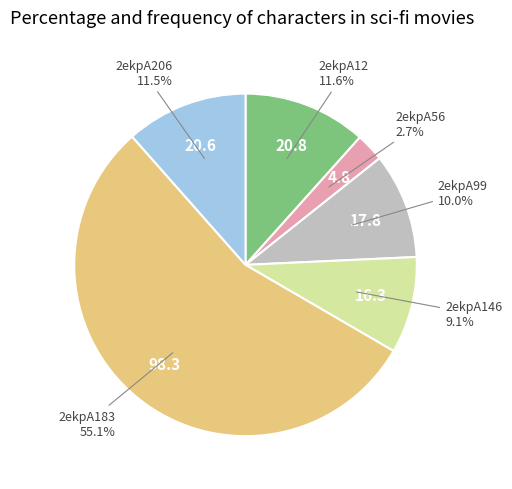

To the nearest percent, what is the combined percentage of 2ekpA99 and 2ekpA146?

19%